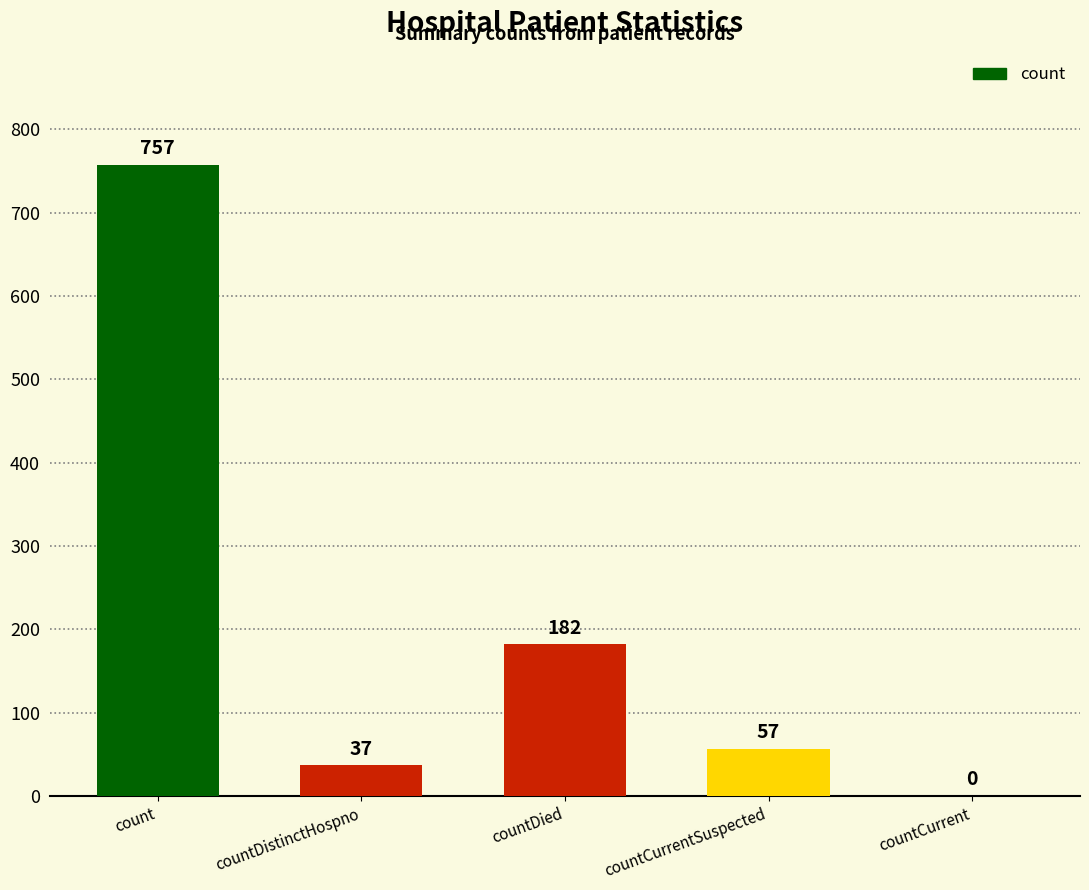

What is the maximum value shown in the chart?

757